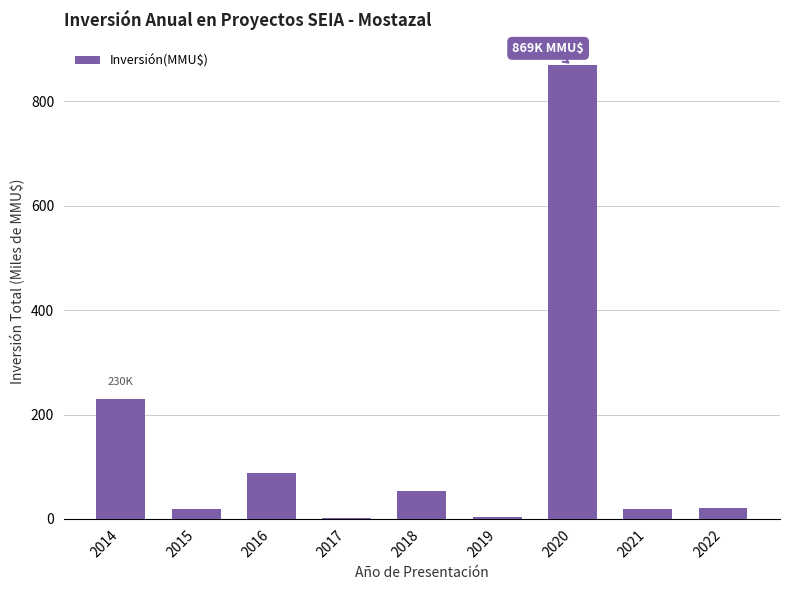

The chart shows a value of 3.1 at 2019. True or false?

True